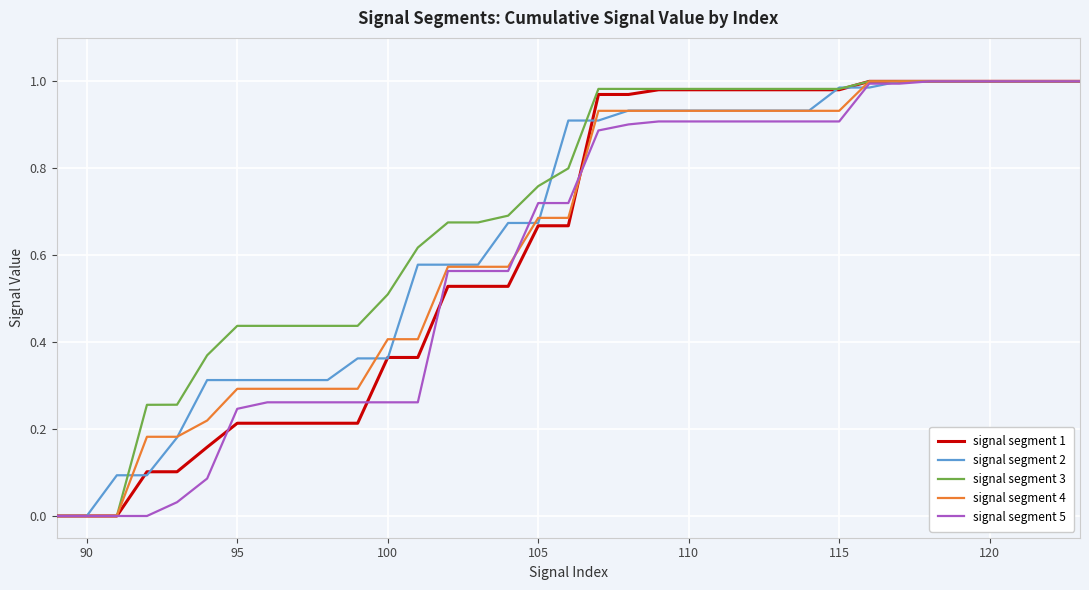

How many lines are shown in the chart?

5